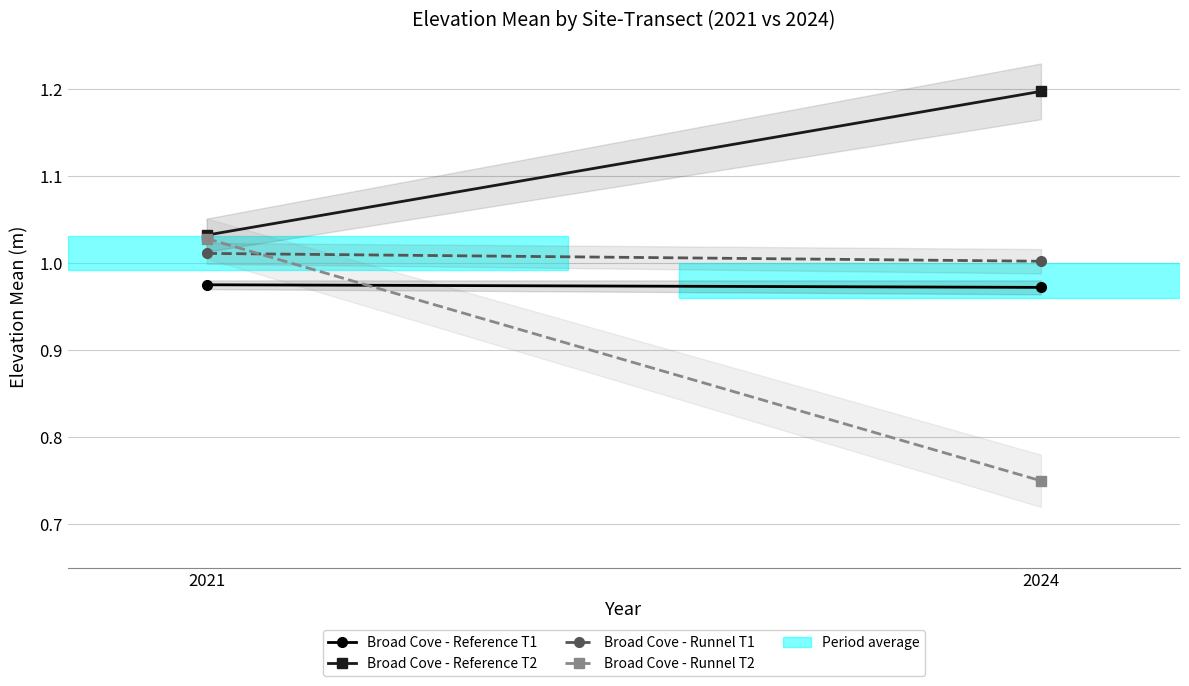

Where is Broad Cove - Reference T1 nearest to the value 0?

2024